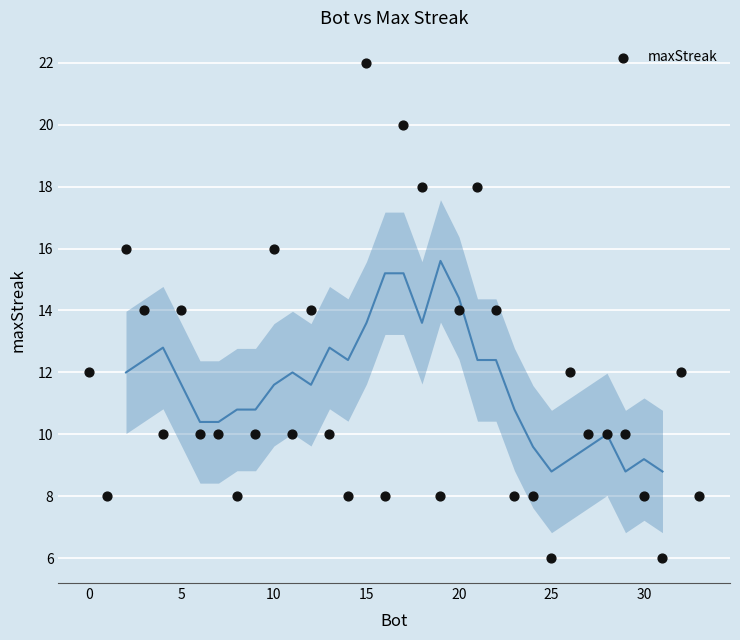

What is the range of X values (max minus min)?

33